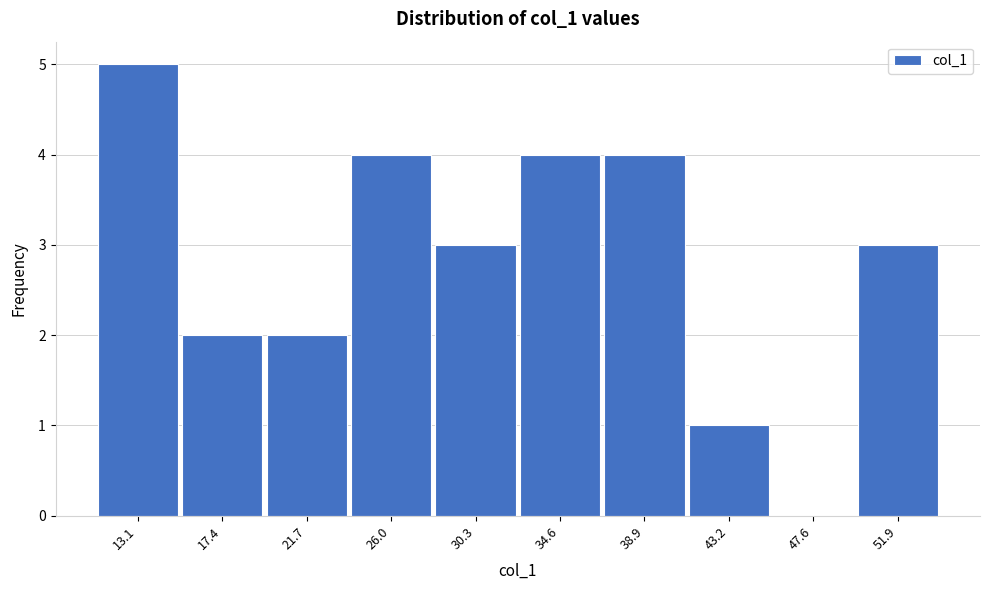

Reading left to right, what are all the values shown in this chart?

13.1=5	17.4=2	21.7=2	26.0=4	30.3=3	34.6=4	38.9=4	43.2=1	47.6=0	51.9=3